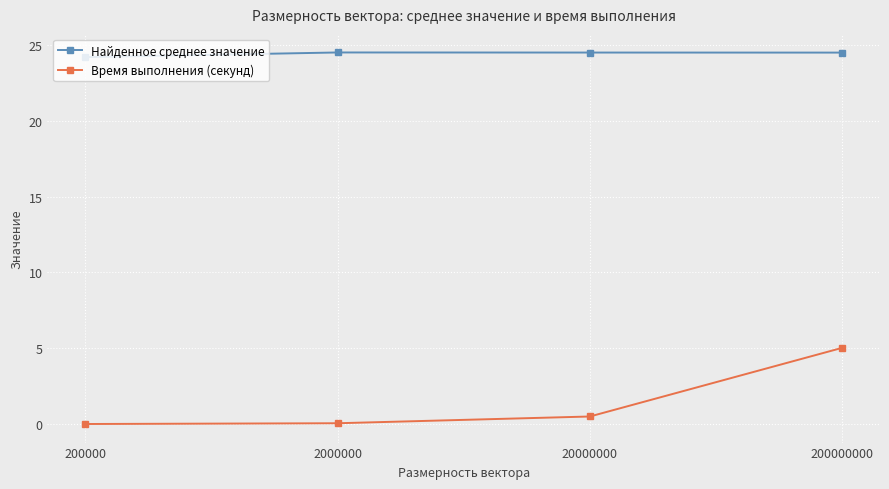

What is the difference between the maximum and minimum values in the Найденное среднее значение series?

0.3